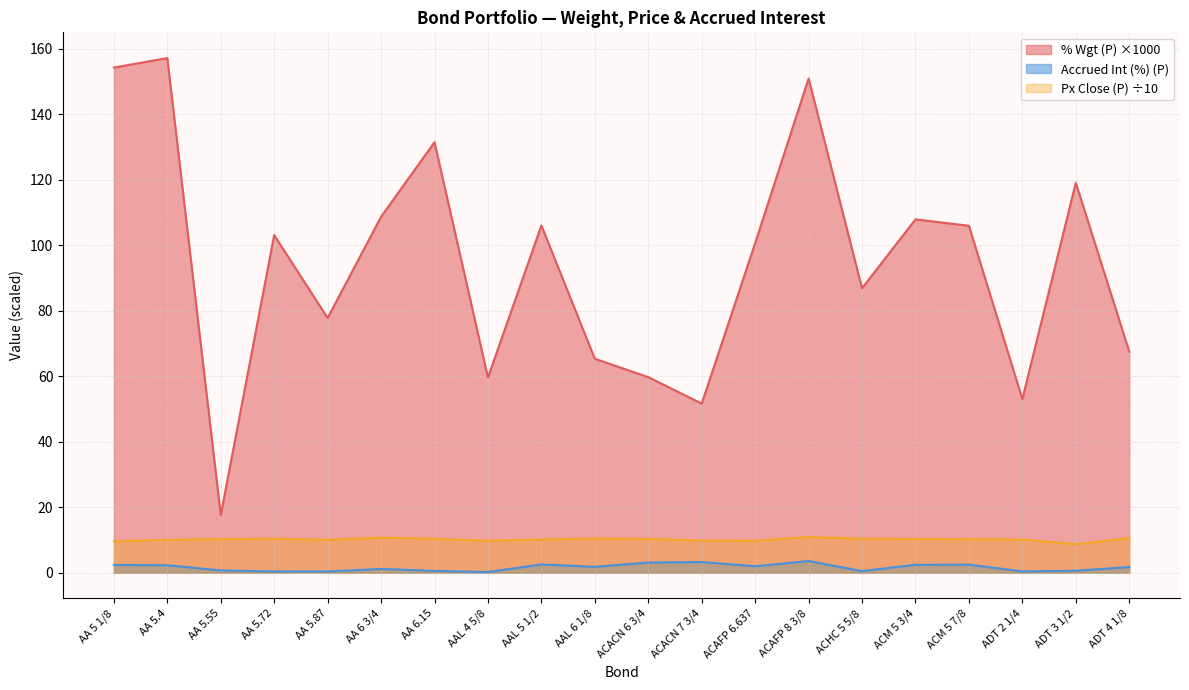

How many values in the Accrued Int (%) (P) series are below 1?

8